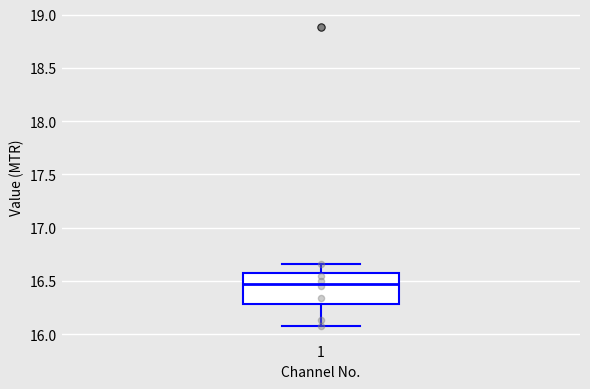

Transcribe this box plot: give where the median line is, the range the box spans, and where the two whiskers end, as read against the y-axis. The values are not printed on the chart, so give them approximately, as read against the axis.

median 16.50, box 16.30 to 16.60, whiskers 16.10 to 16.65